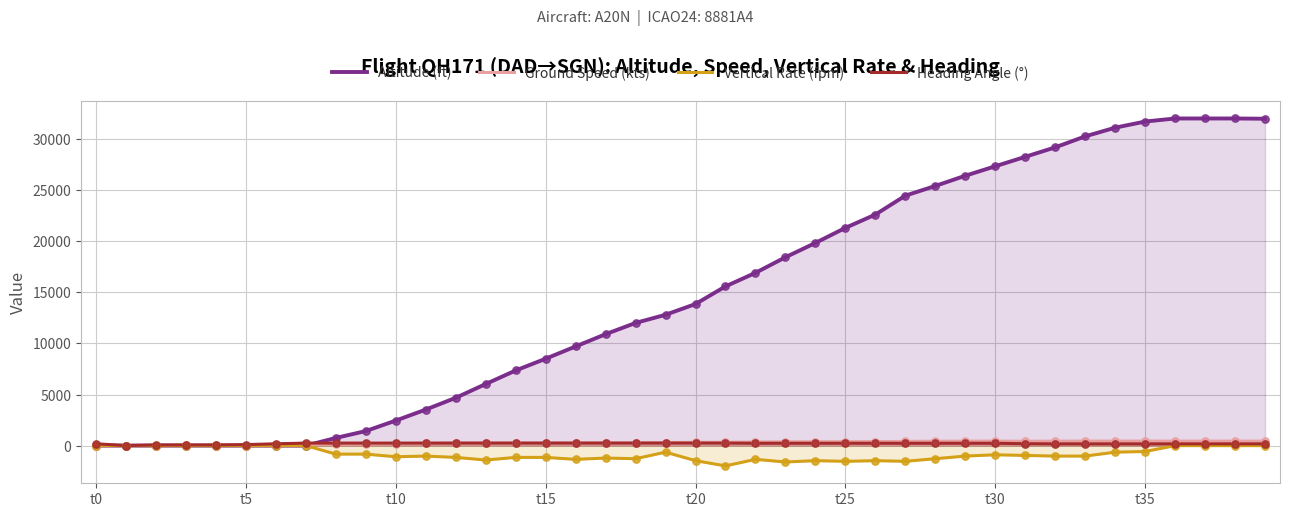

Which series has the largest Y range (max minus min)?

Altitude (ft)